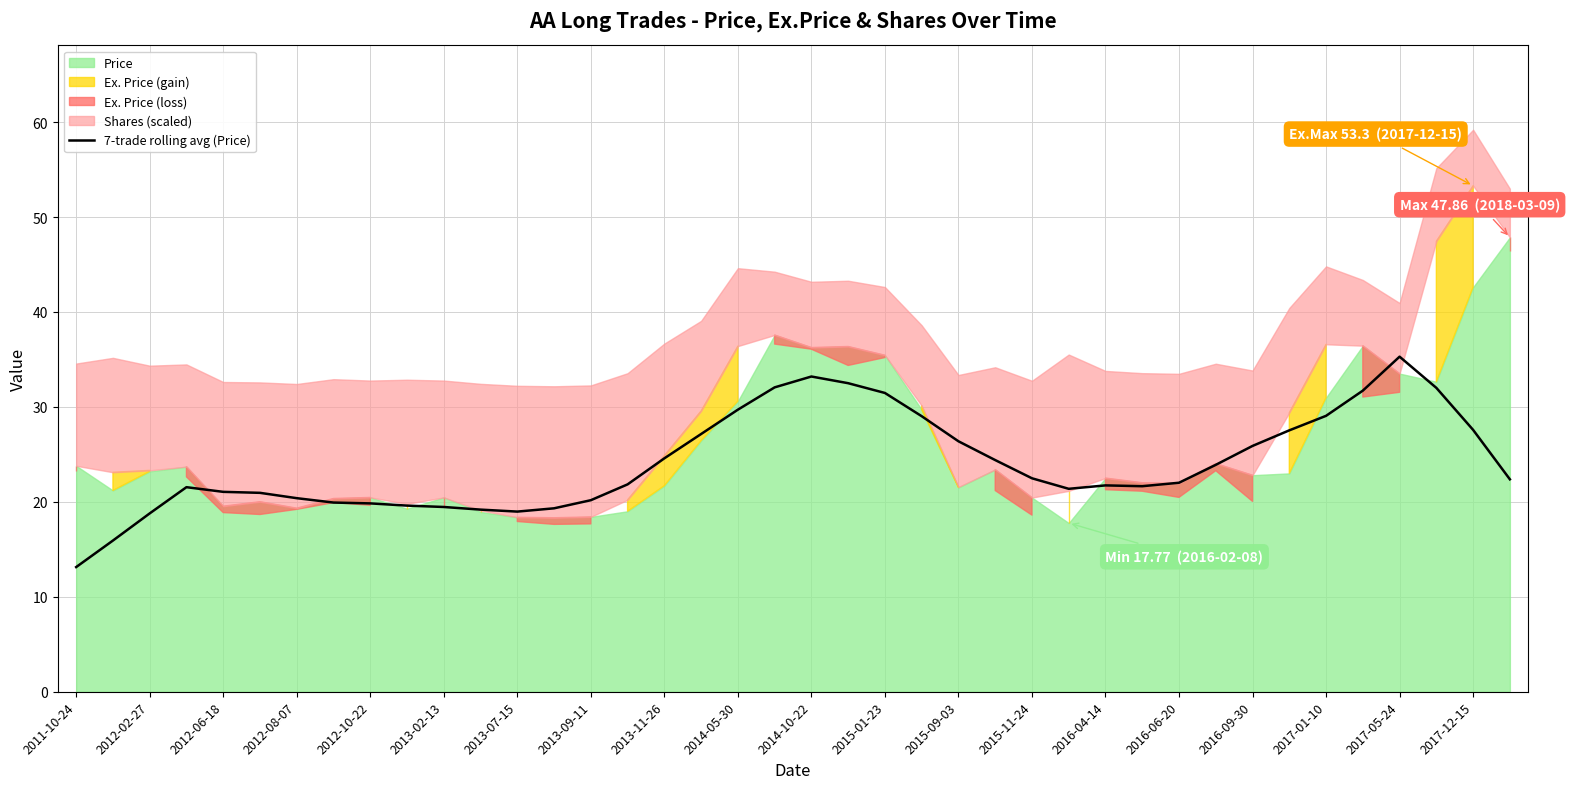

Reading right to left, extract all data points from this chart.

22.4	27.6	32.0	35.3	31.7	29.1	27.5	25.9	23.9	22.0	21.6	21.7	21.4	22.5	24.4	26.4	29.0	31.5	32.5	33.2	32.1	29.7	27.1	24.6	21.8	20.2	19.3	19.0	19.2	19.5	19.6	19.8	19.9	20.4	21.0	21.1	21.5	18.8	15.9	13.1